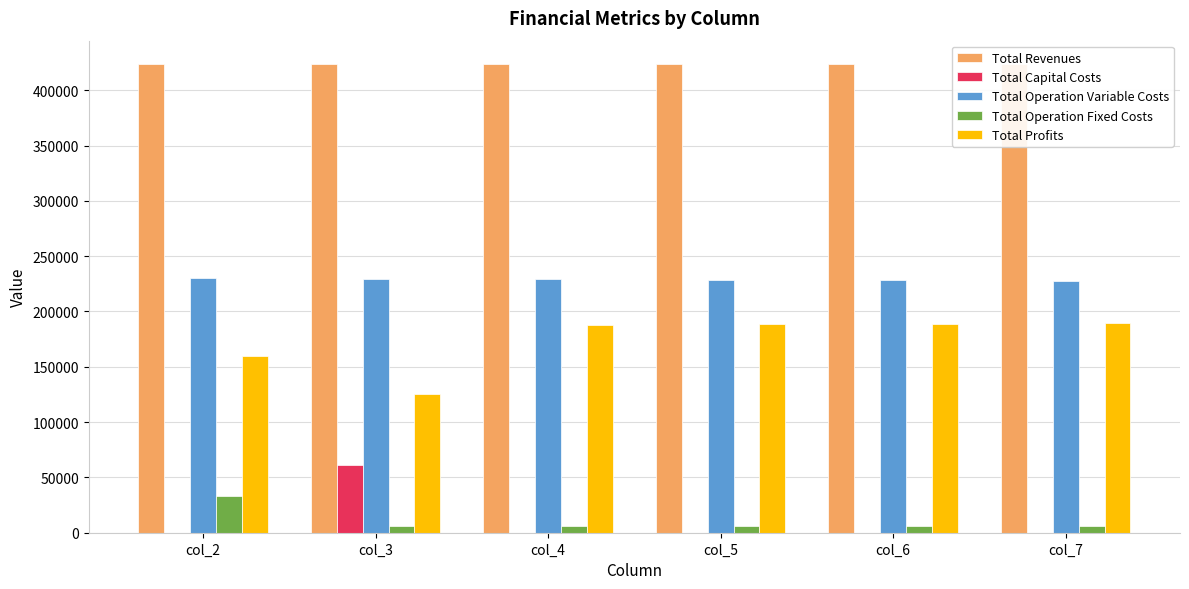

What is the sum of all Total Profits values?

1039432.2